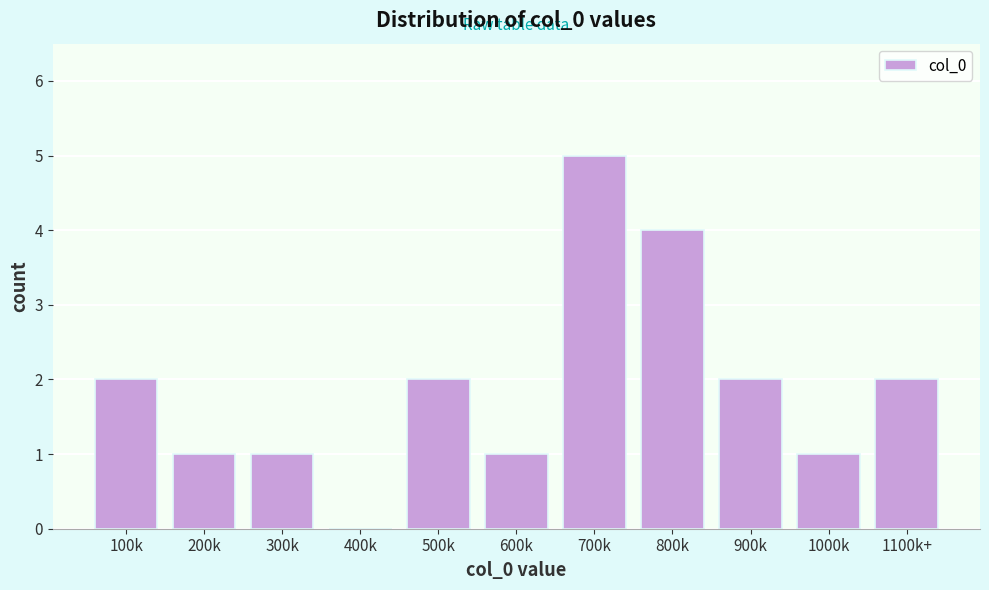

Reading right to left, what are all the values shown in this chart?

1100k+=2	1000k=1	900k=2	800k=4	700k=5	600k=1	500k=2	400k=0	300k=1	200k=1	100k=2